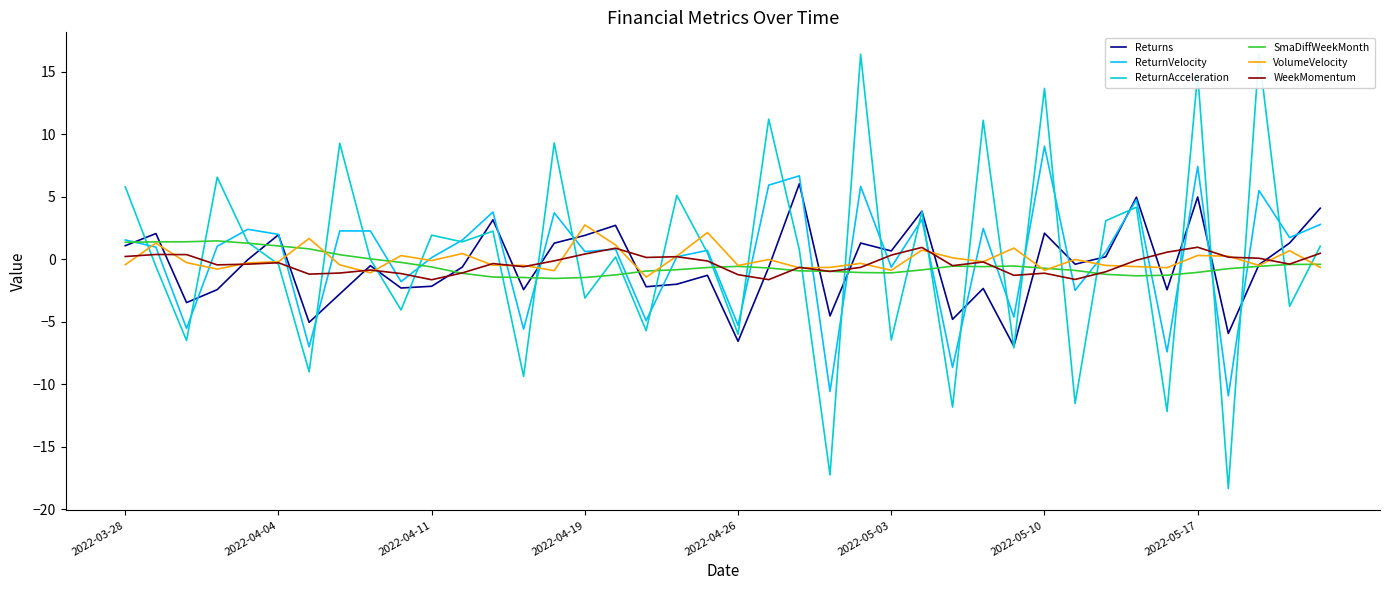

Is it true that VolumeVelocity equals 2.7 at 2022-04-19?

True